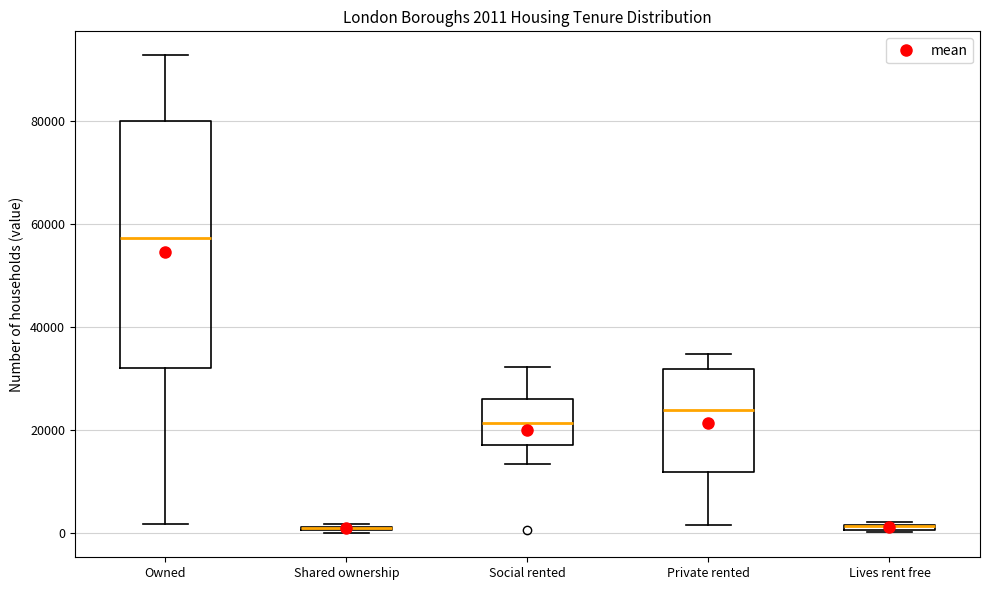

Which box is the tallest, from its lower edge to its upper edge?

Owned